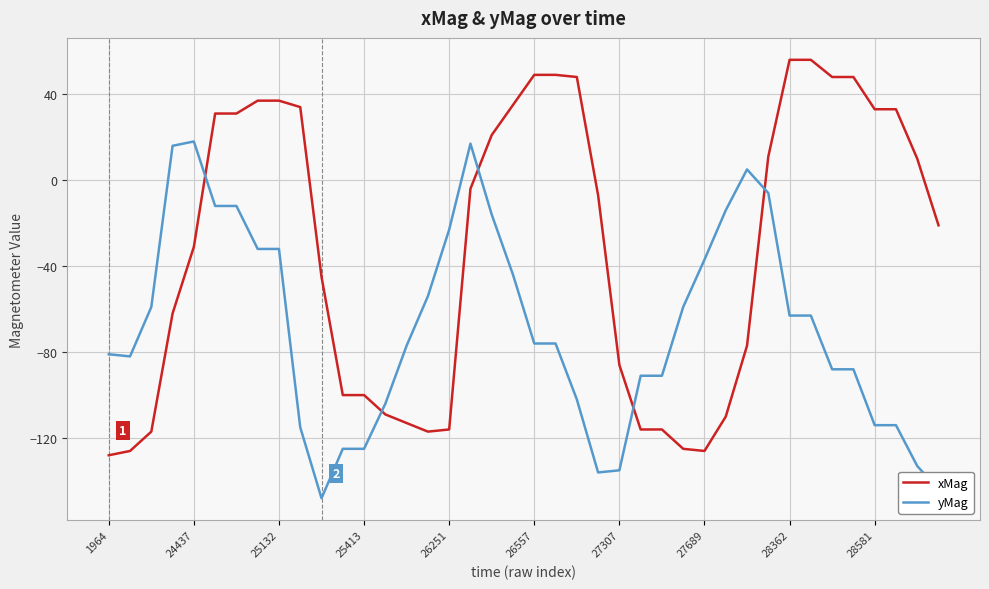

Rank the series by their average value, from highest to lowest.

xMag, yMag